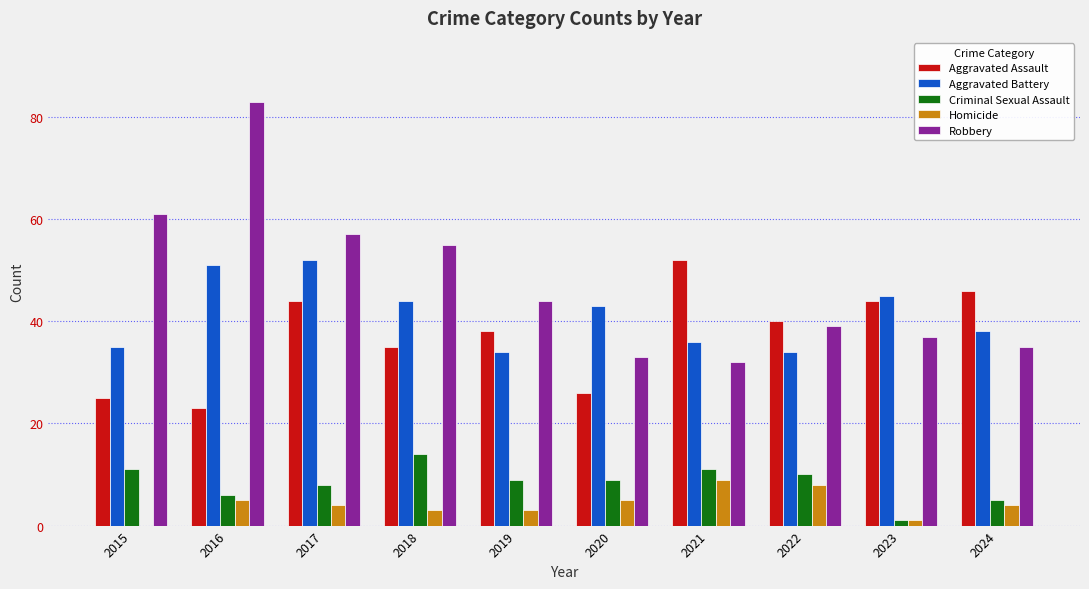

Count the number of data series in this chart.

5